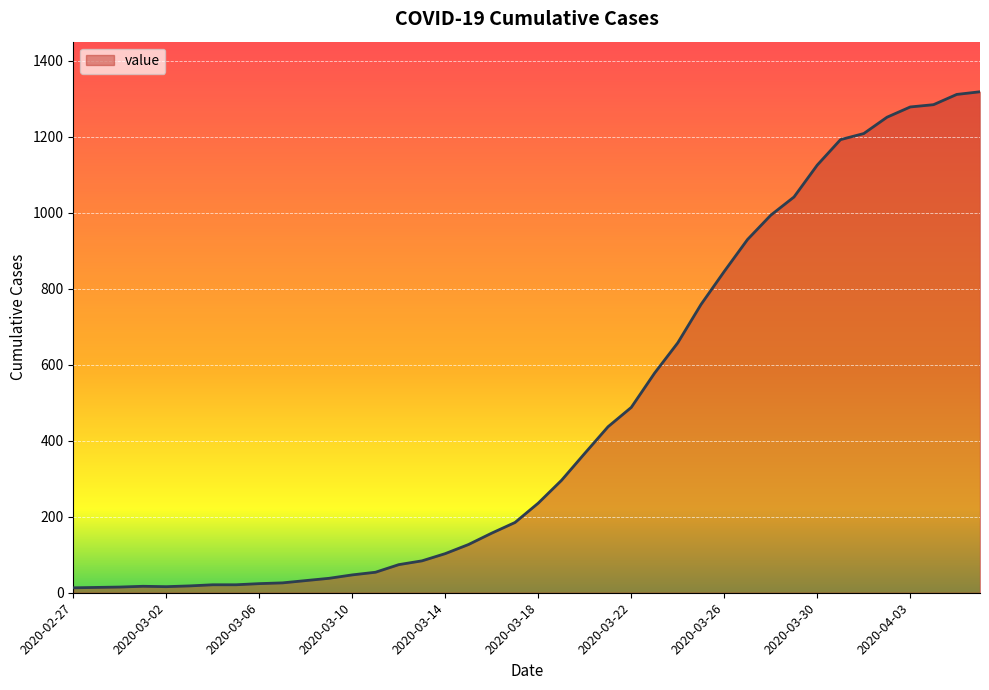

What is the greatest value displayed?

1319